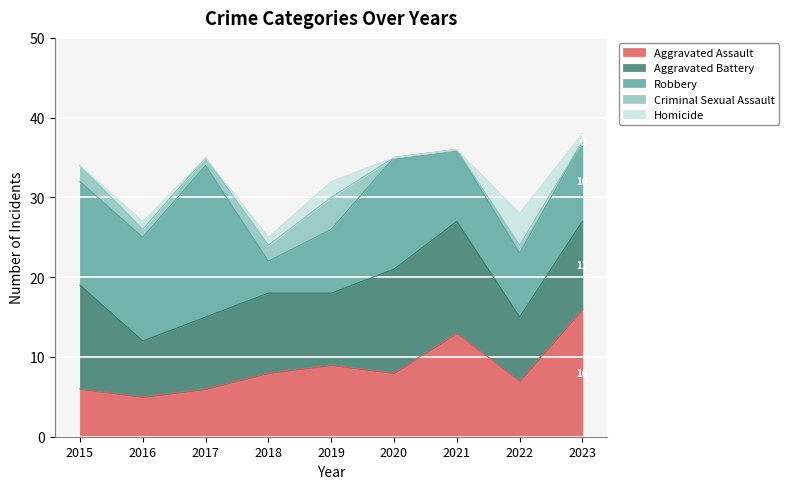

What are all the series names shown in the legend?

Aggravated Assault, Aggravated Battery, Robbery, Criminal Sexual Assault, Homicide